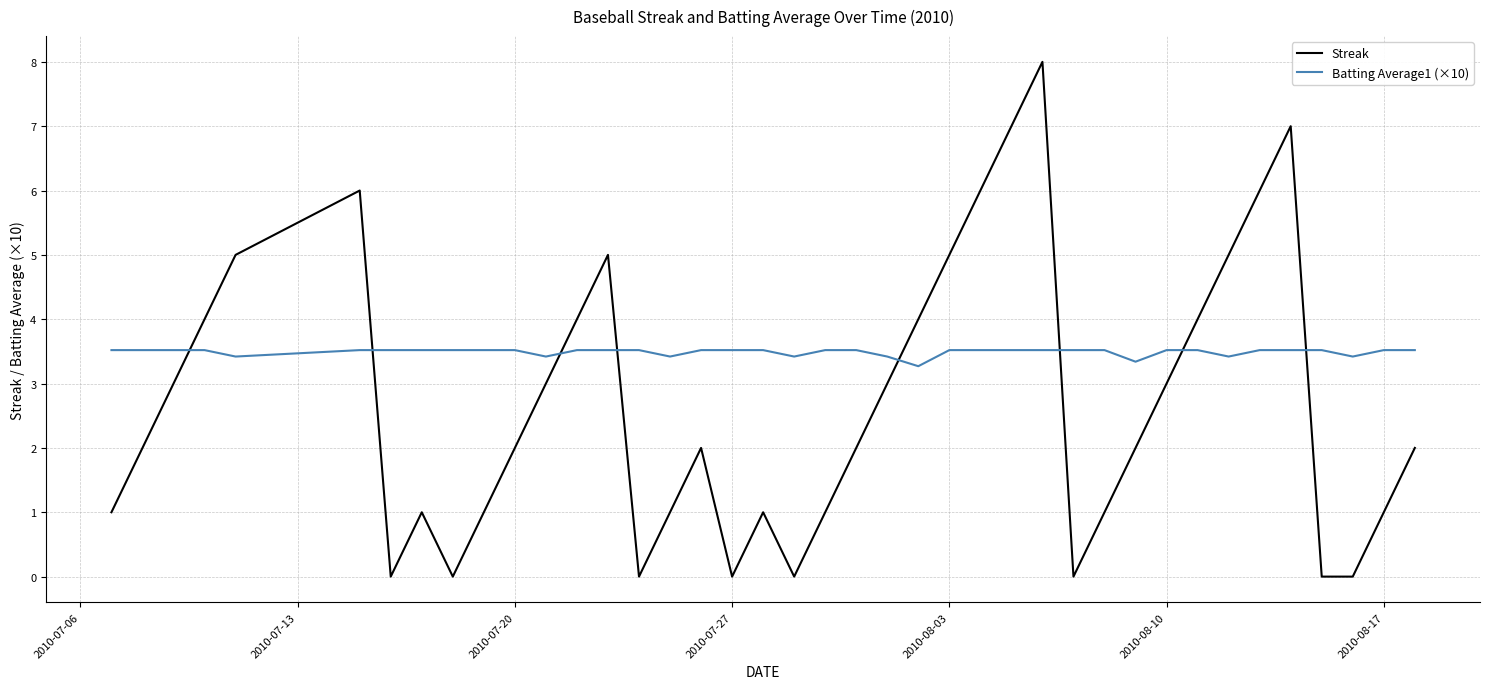

Which series has the widest spread of values?

Streak